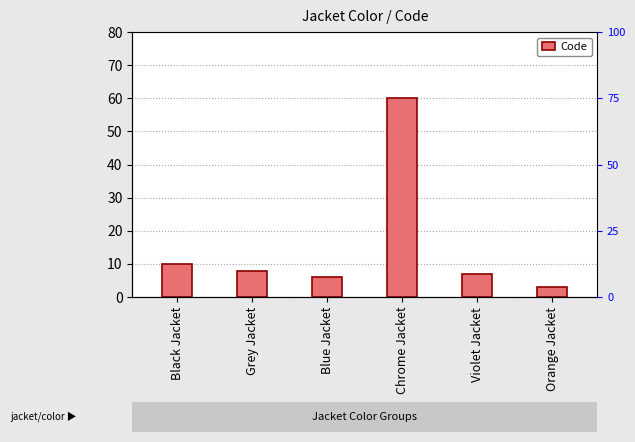

Reading right to left, list all the values displayed in this chart.

Orange Jacket=3	Violet Jacket=7	Chrome Jacket=60	Blue Jacket=6	Grey Jacket=8	Black Jacket=10